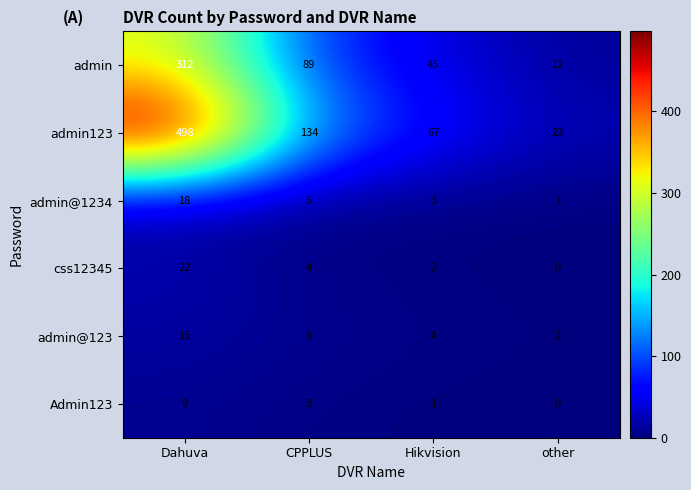

Which category has the highest value across all series?

Dahuva